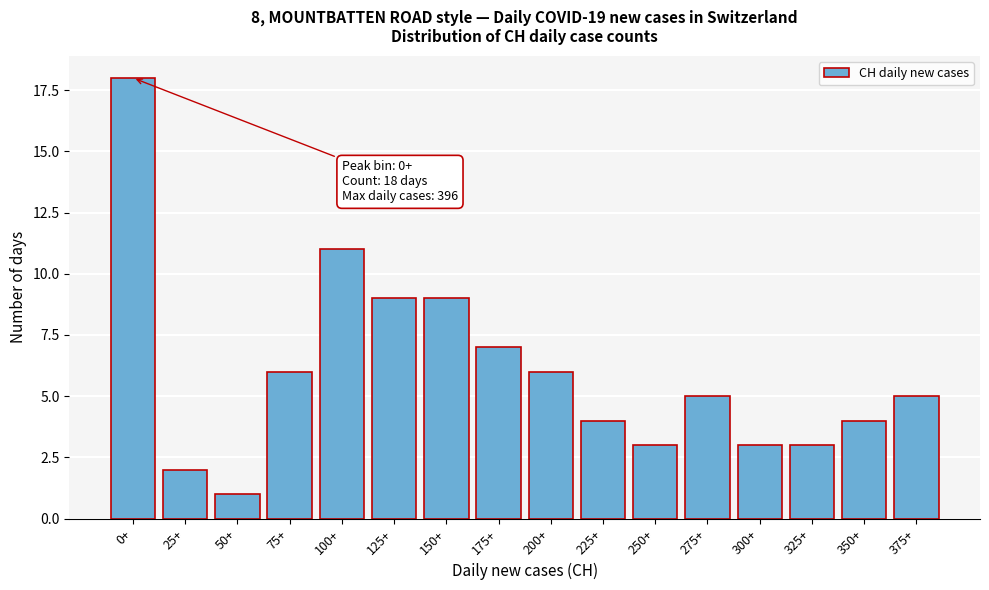

Reading left to right, extract all data points from this chart.

18	2	1	6	11	9	9	7	6	4	3	5	3	3	4	5